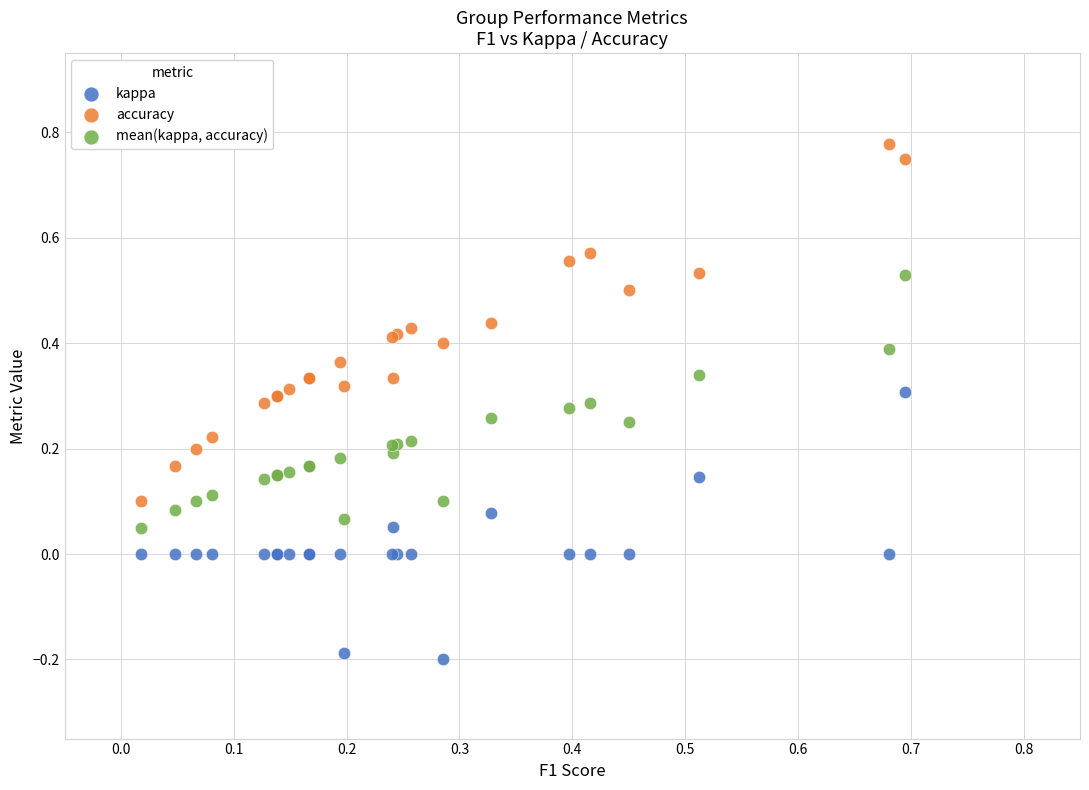

Which series contains the lowest Y value?

kappa